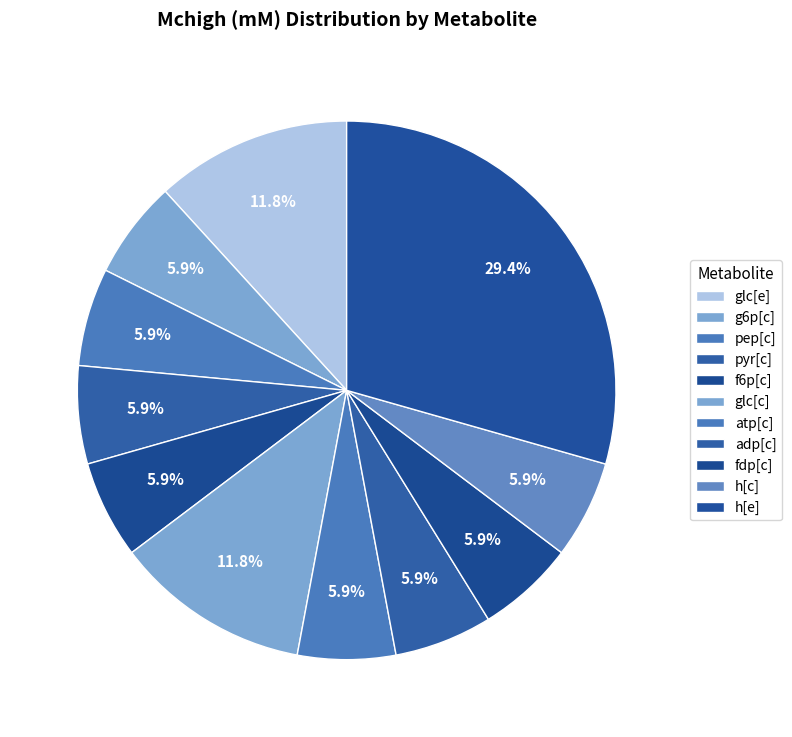

Does any single category account for the majority?

No